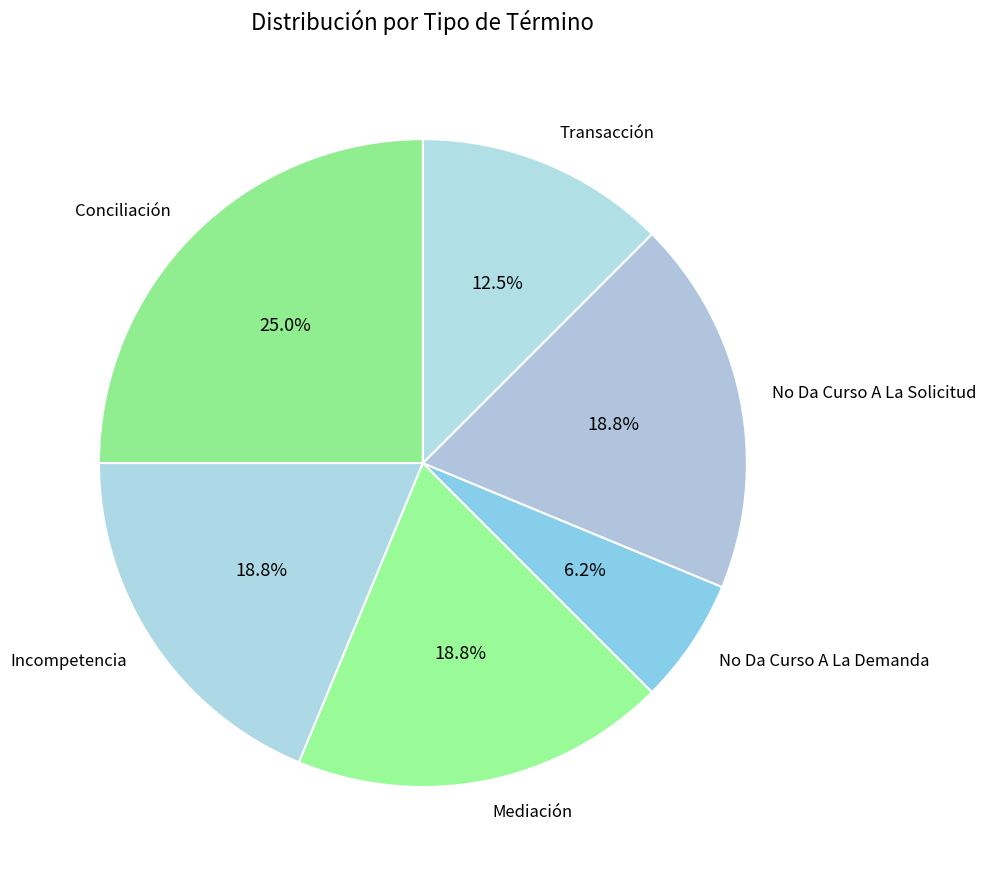

How many segments does this pie chart have?

6